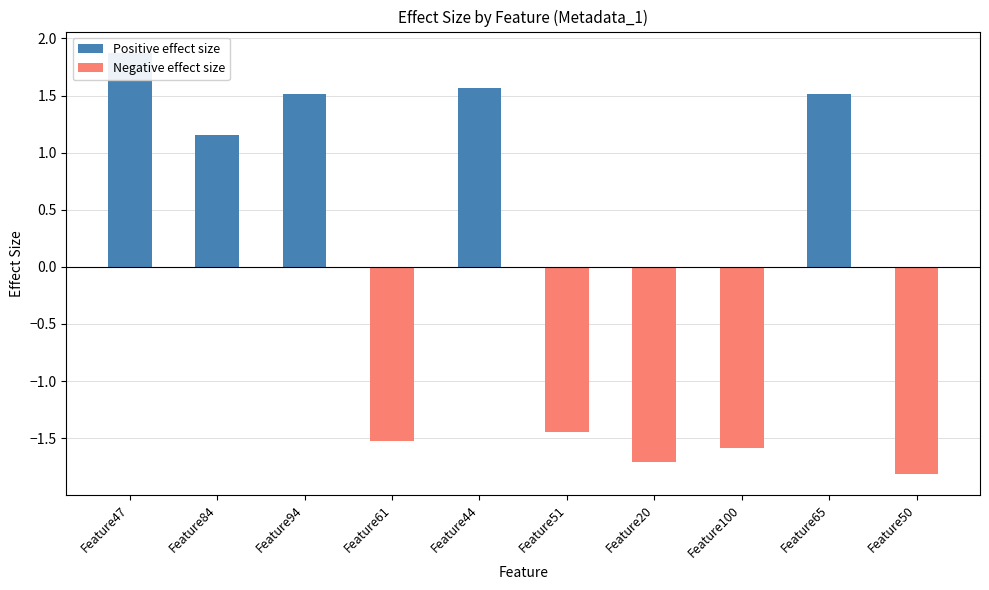

At which category does the chart reach its minimum across all series?

Feature50